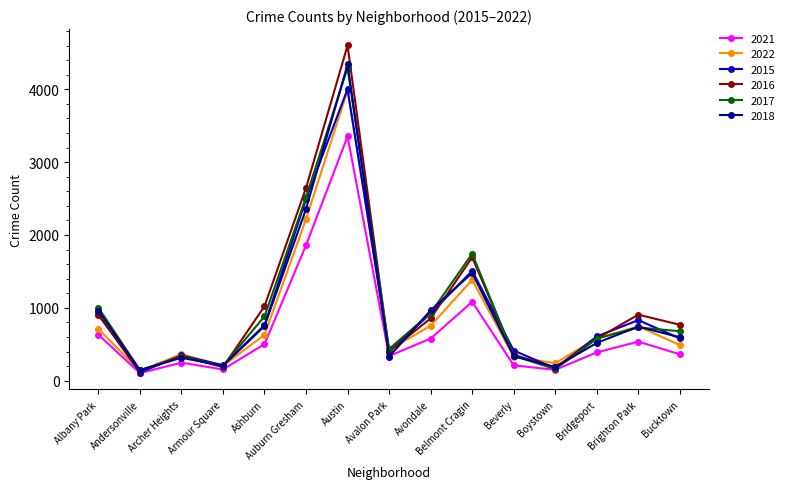

The value of 2022 at Belmont Cragin is 1947. True or false?

False